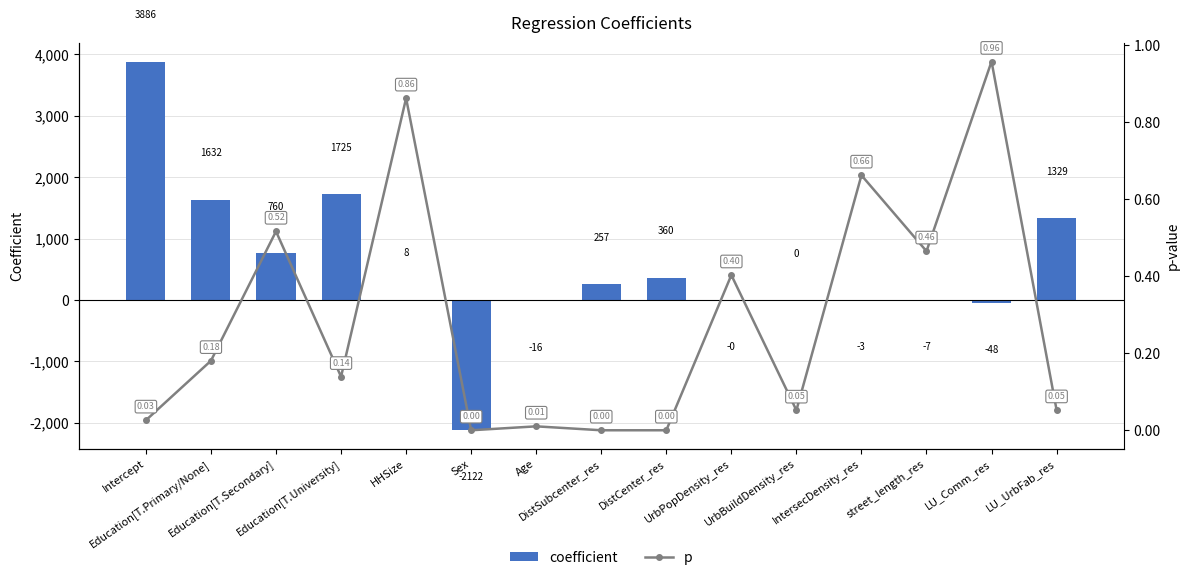

What are all the series names shown in the legend?

coefficient, p